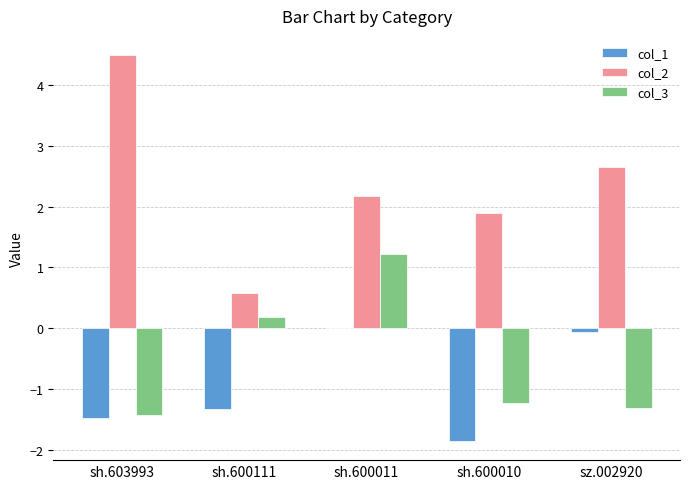

Which series changed the most between sh.603993 and sz.002920?

col_2